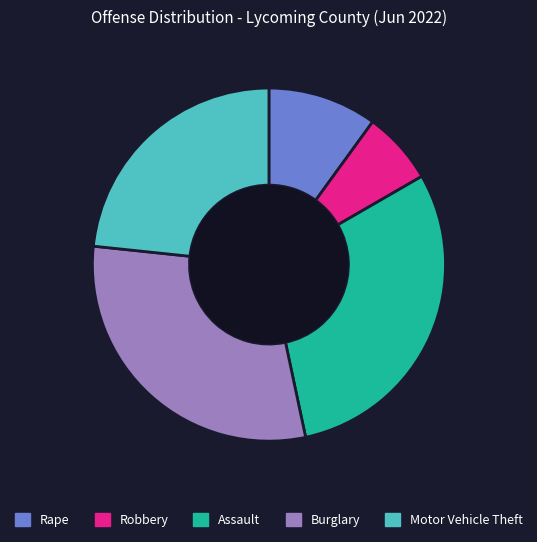

Which slice is the smallest?

Robbery